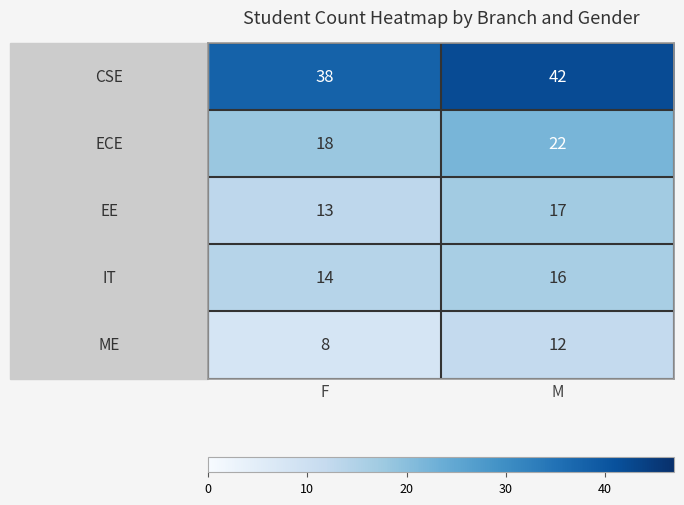

At which category is the sum across all series the highest?

M